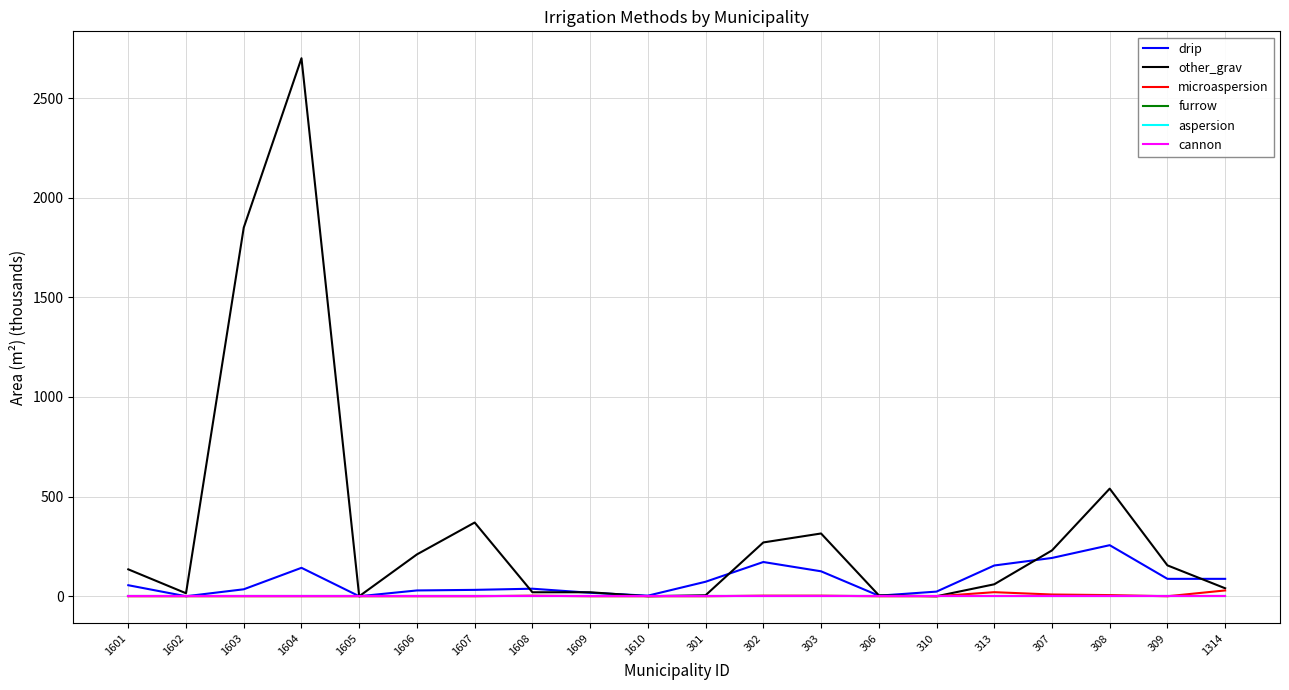

Which category has the highest value in the microaspersion series?

1314